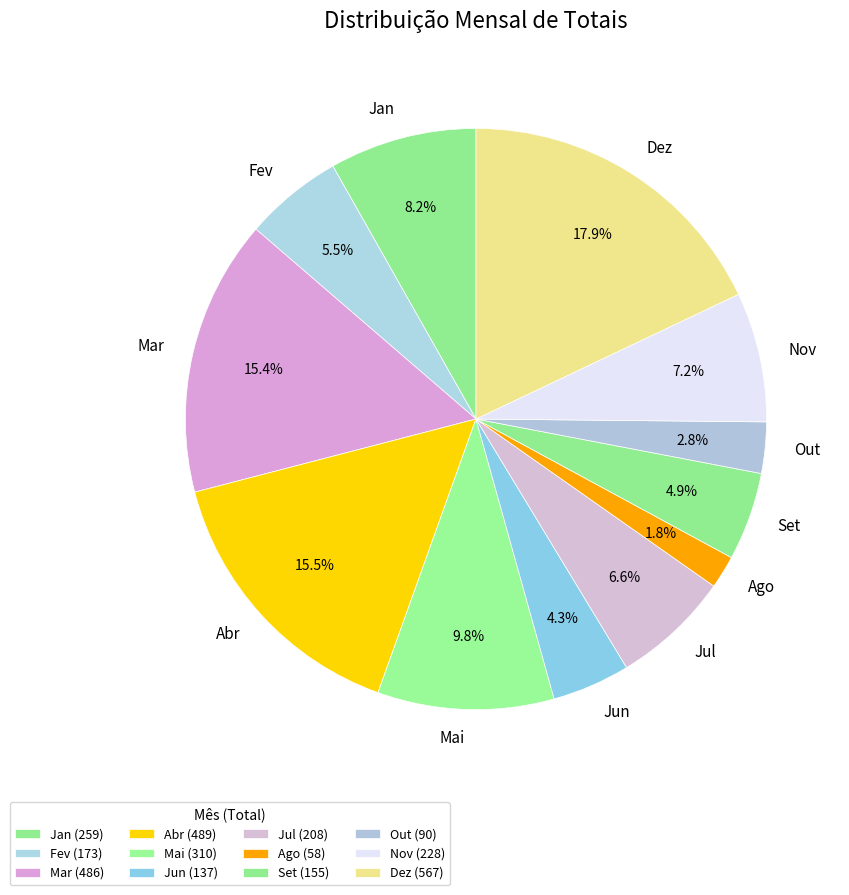

How many slices are in this pie chart?

12